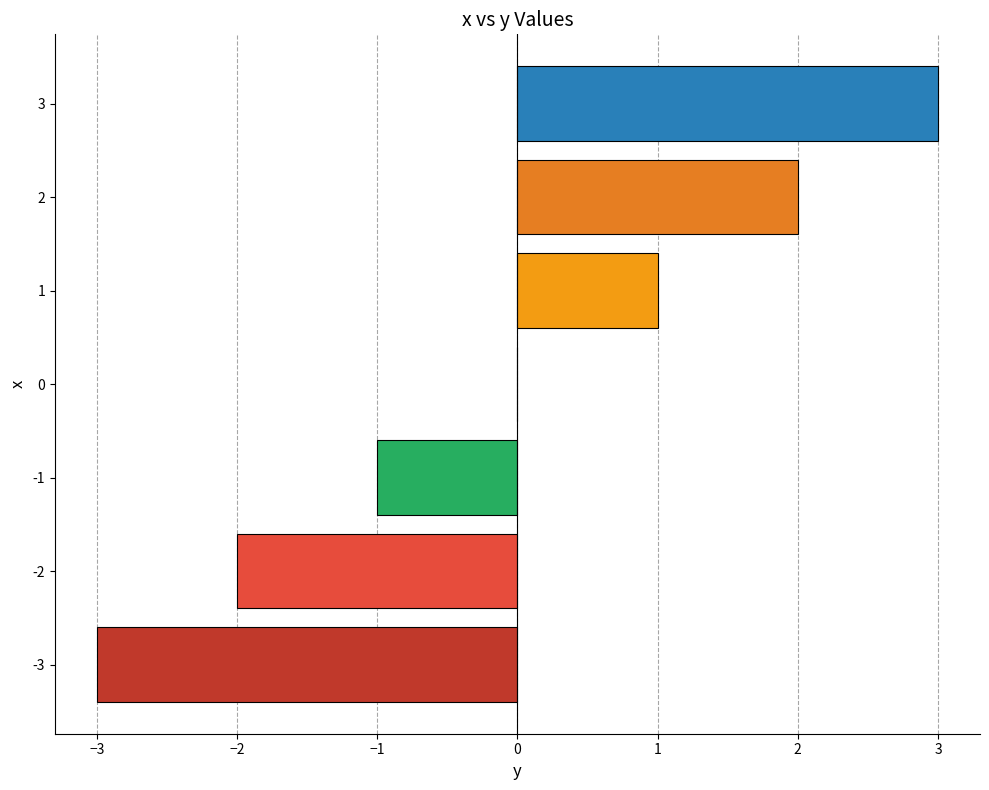

How many series are shown in this chart?

1